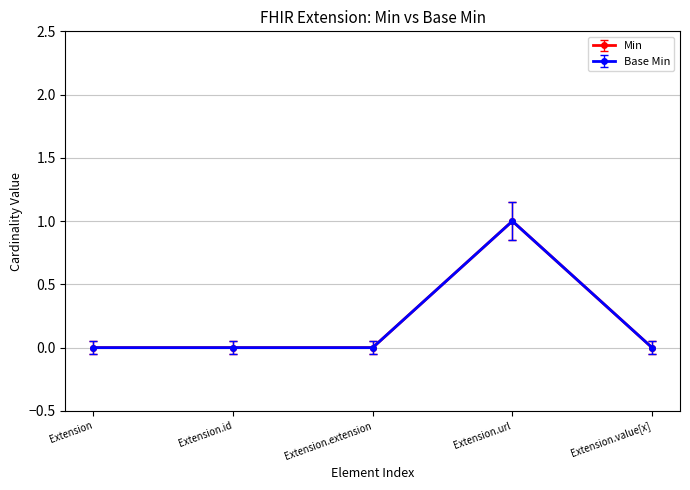

Does the chart have visible grid lines?

Yes